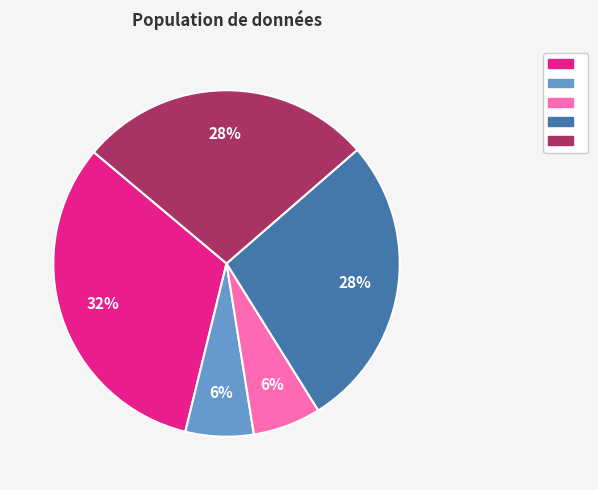

To the nearest percent, what is the average slice percentage?

20%